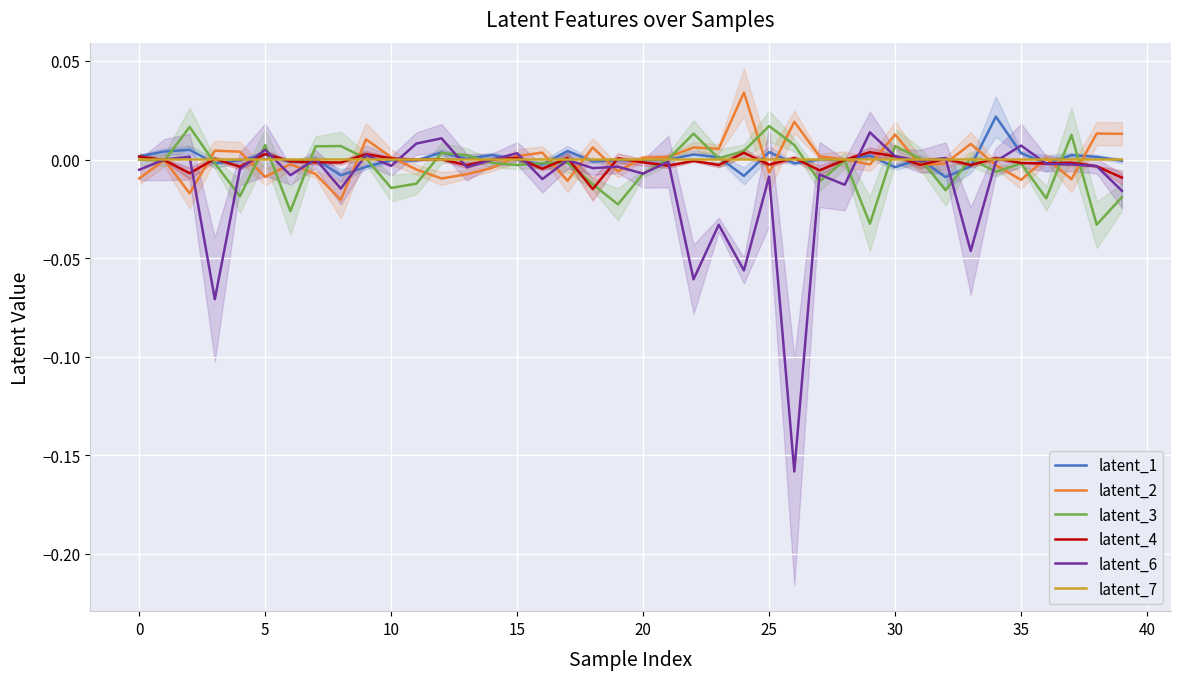

Is the value of latent_3 at 35 greater than the value of latent_6 at 39?

Yes